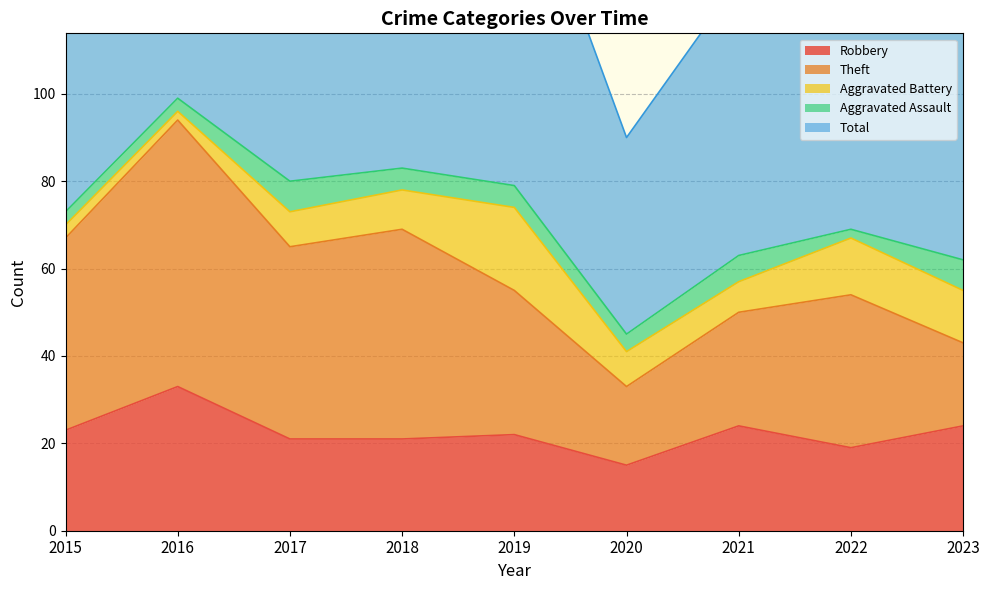

How many lines are shown in the chart?

5